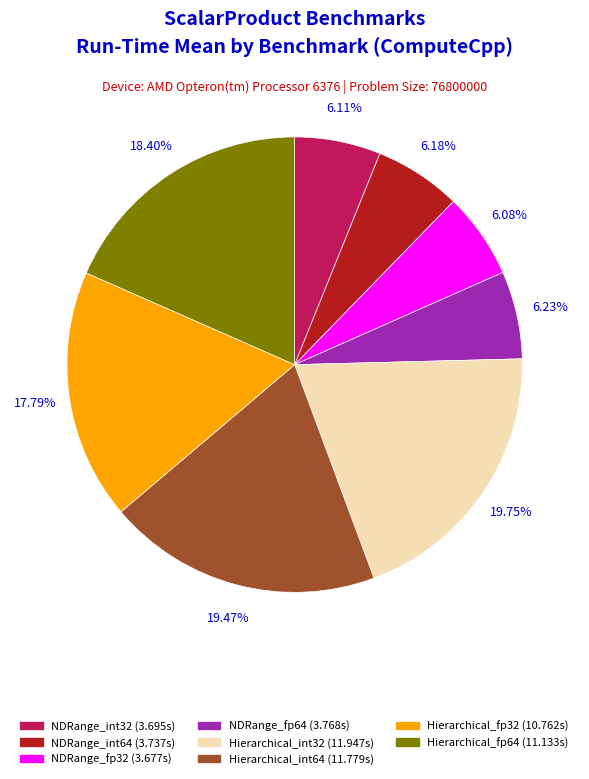

Does any single category account for the majority?

No